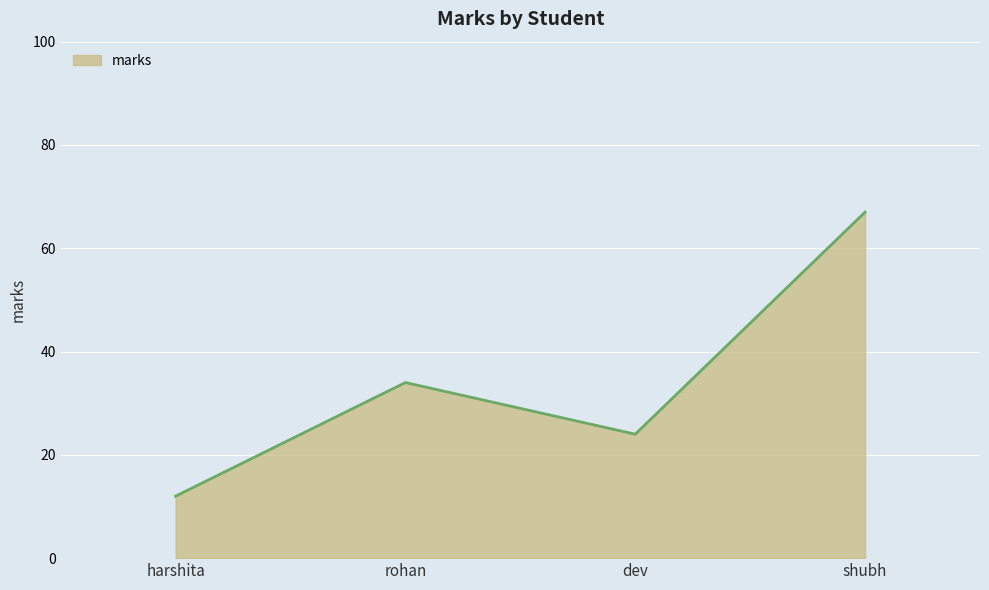

What is the approximate value at rohan, to the nearest 5?

35